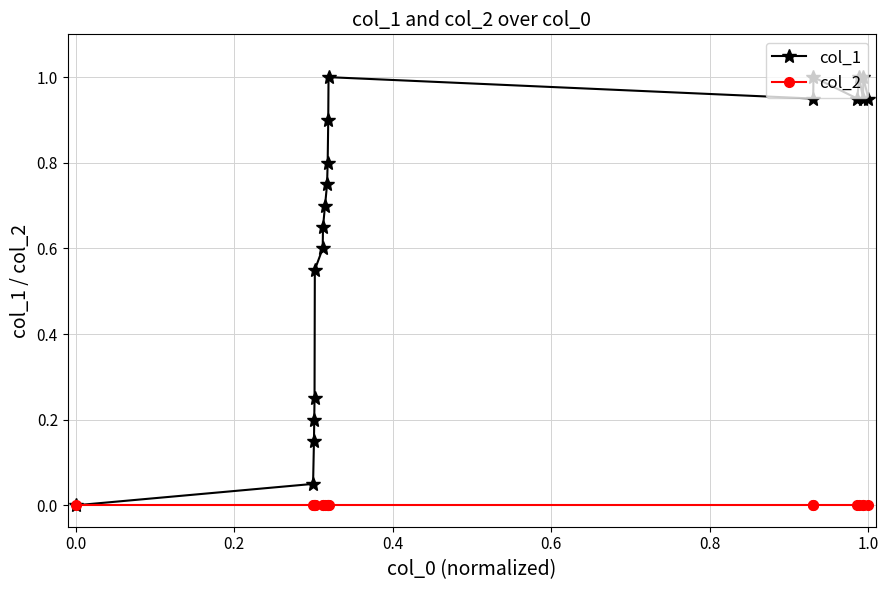

Count the number of categories in the chart.

20